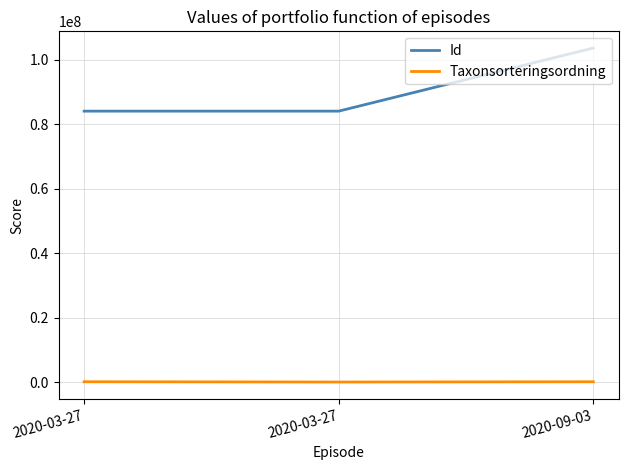

How many values in the Taxonsorteringsordning series are below 90634?

1